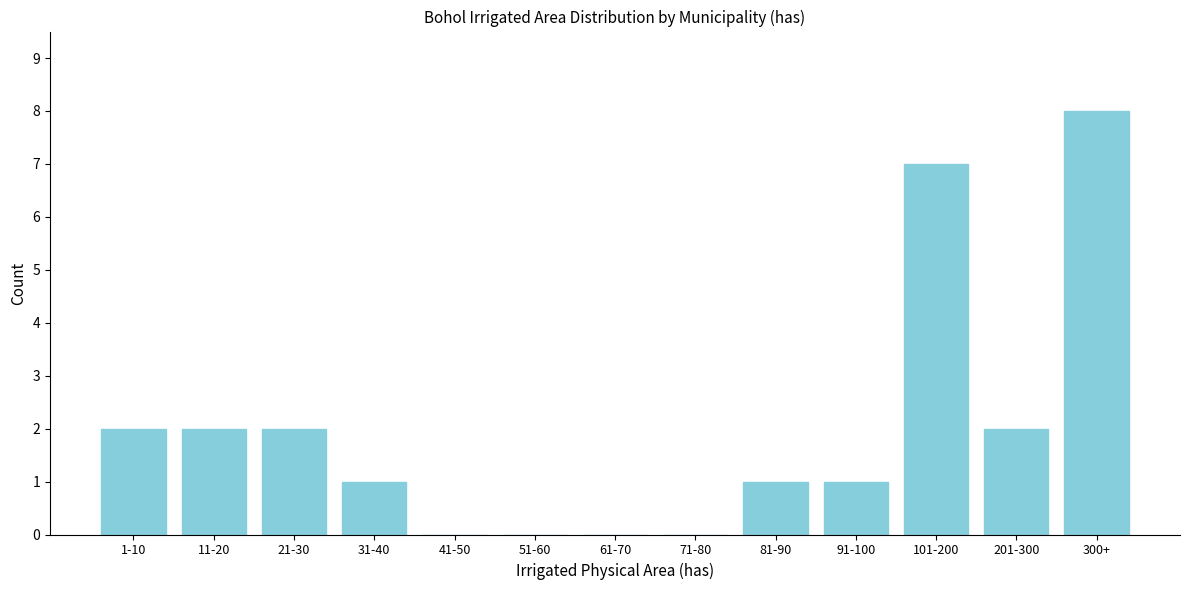

Reading left to right, list all the values displayed in this chart.

1-10=2	11-20=2	21-30=2	31-40=1	41-50=0	51-60=0	61-70=0	71-80=0	81-90=1	91-100=1	101-200=7	201-300=2	300+=8